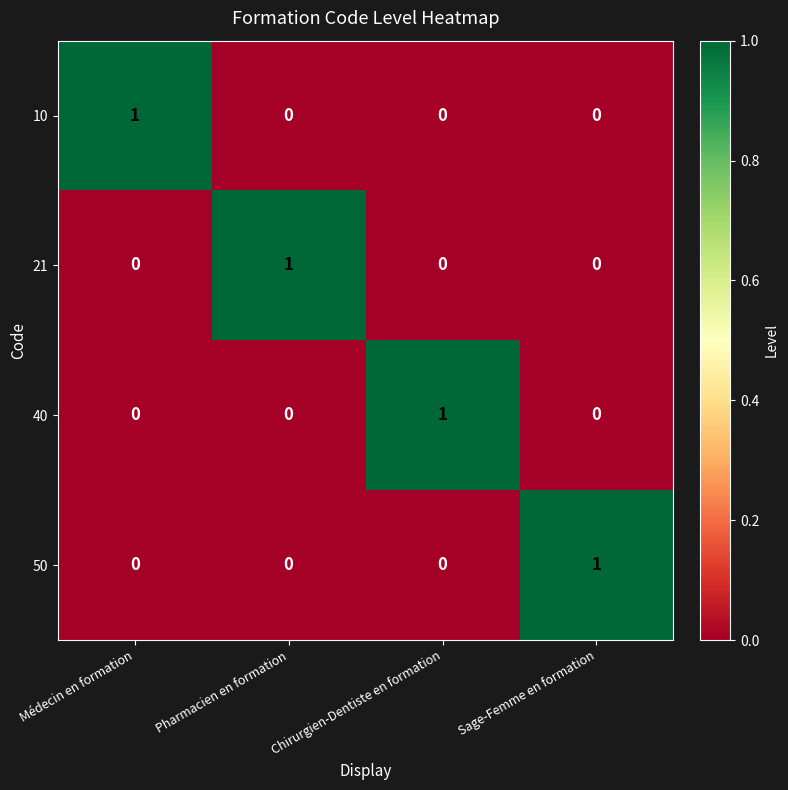

The value of 40 at Médecin en formation is -1. True or false?

False